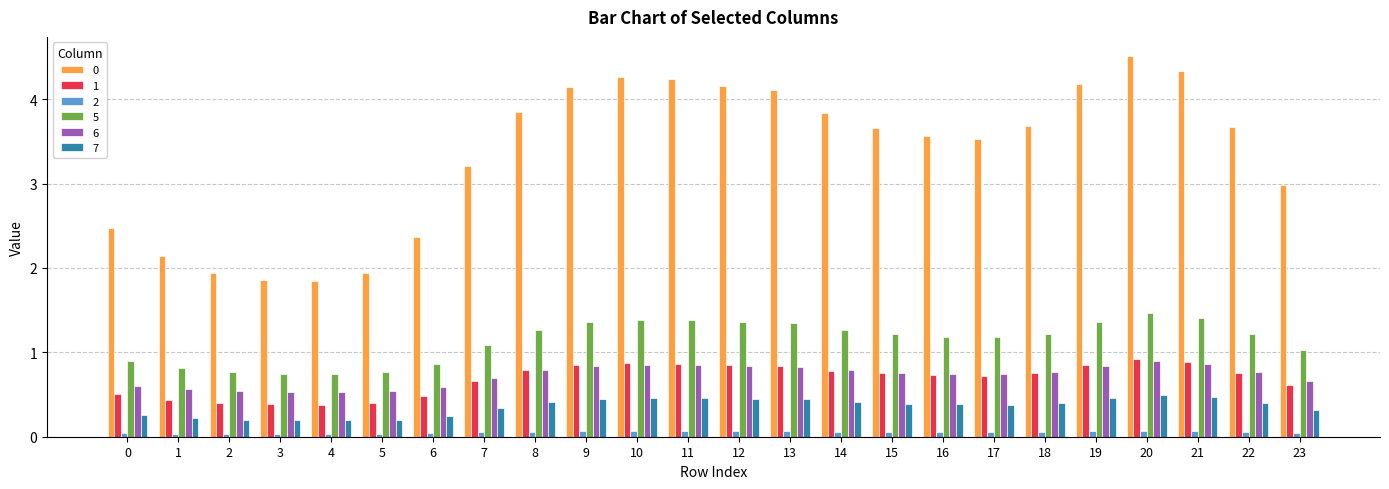

At which category does the chart reach its peak across all series?

20